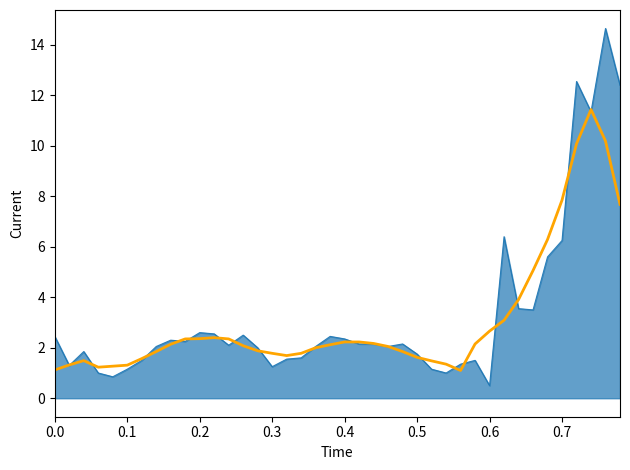

What is the smallest value displayed?

0.5